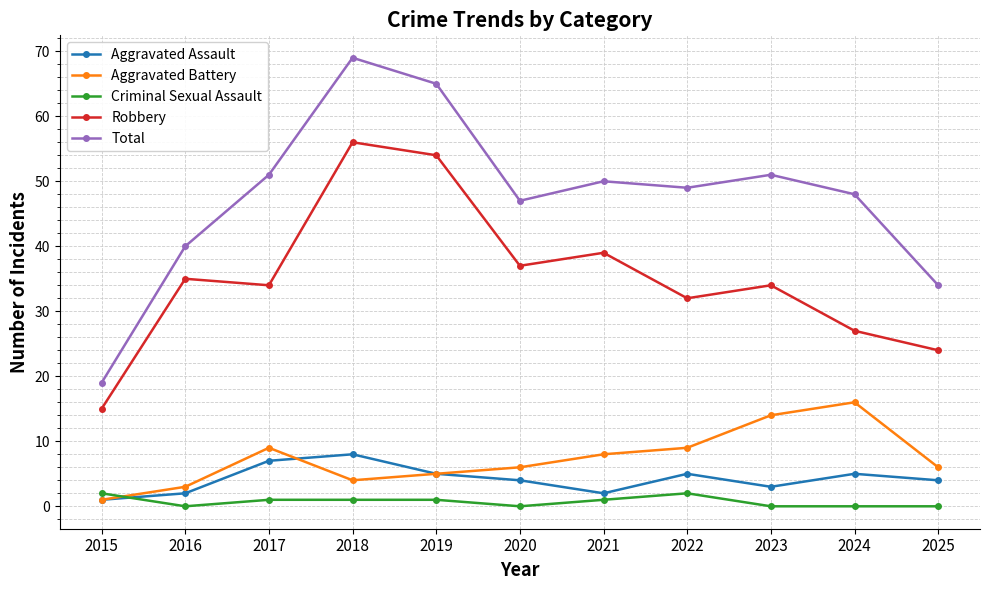

At which category is the sum across all series the highest?

2018